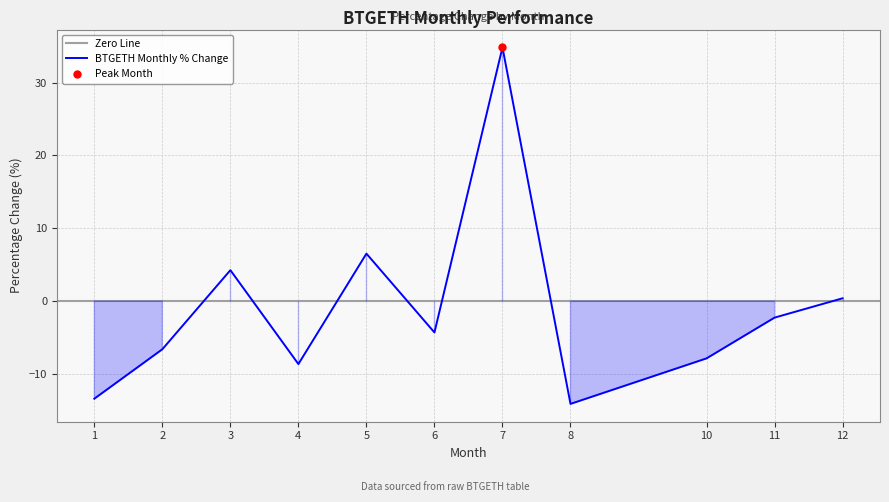

Reading left to right, list all the values displayed in this chart.

1=-13.4	2=-6.6	3=4.2	4=-8.6	5=6.5	6=-4.3	7=34.8	8=-14.1	10=-7.9	11=-2.3	12=0.4